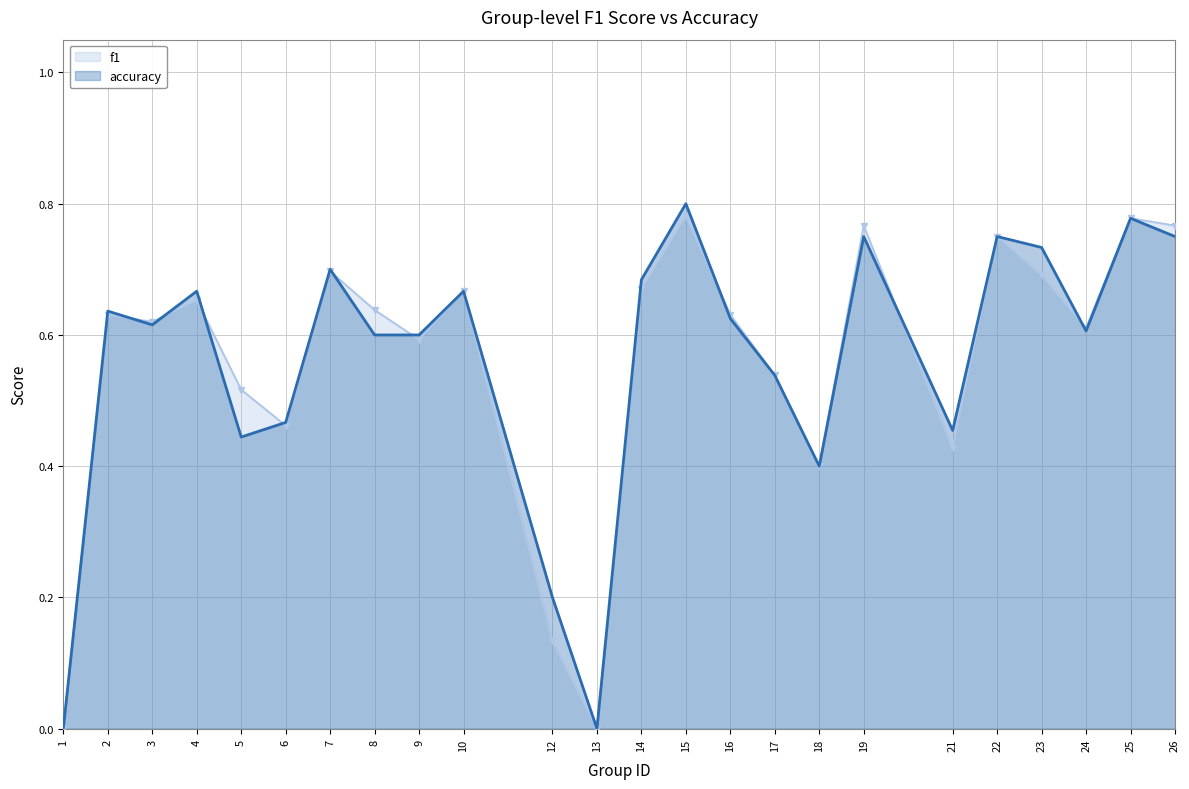

Where is the first local minimum for accuracy?

3